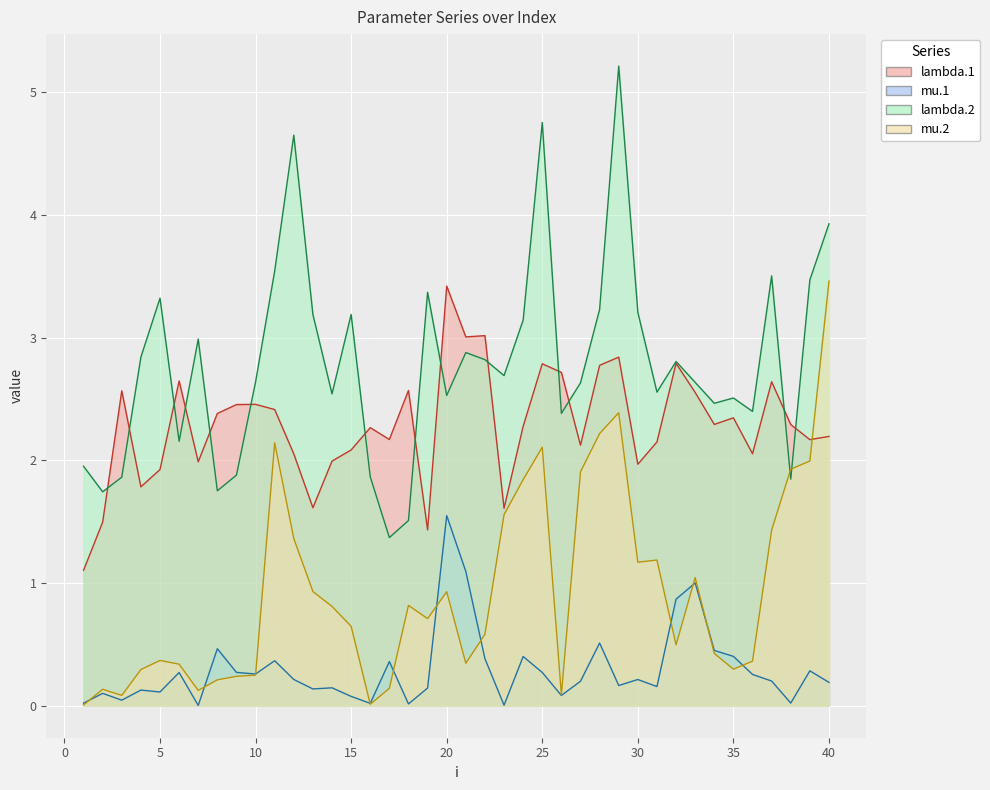

True or false: mu.1 and mu.2 cross at least once.

True